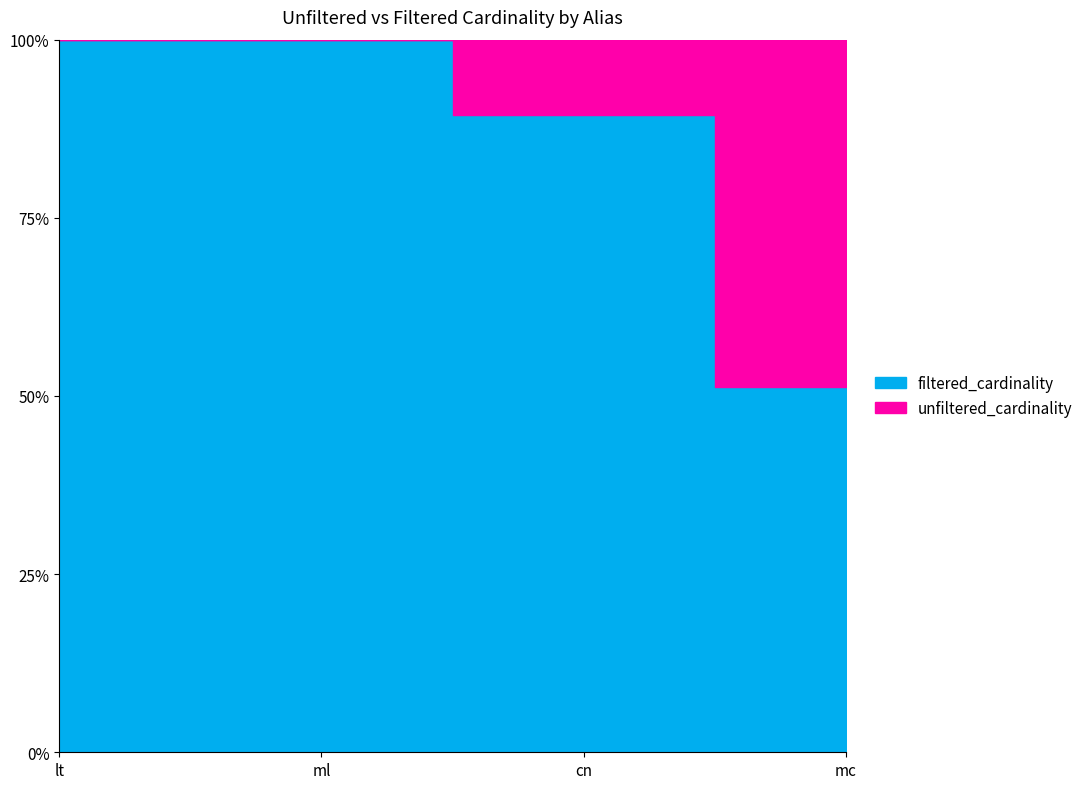

What is the approximate value of unfiltered_cardinality at ml, to the nearest 50?

30000